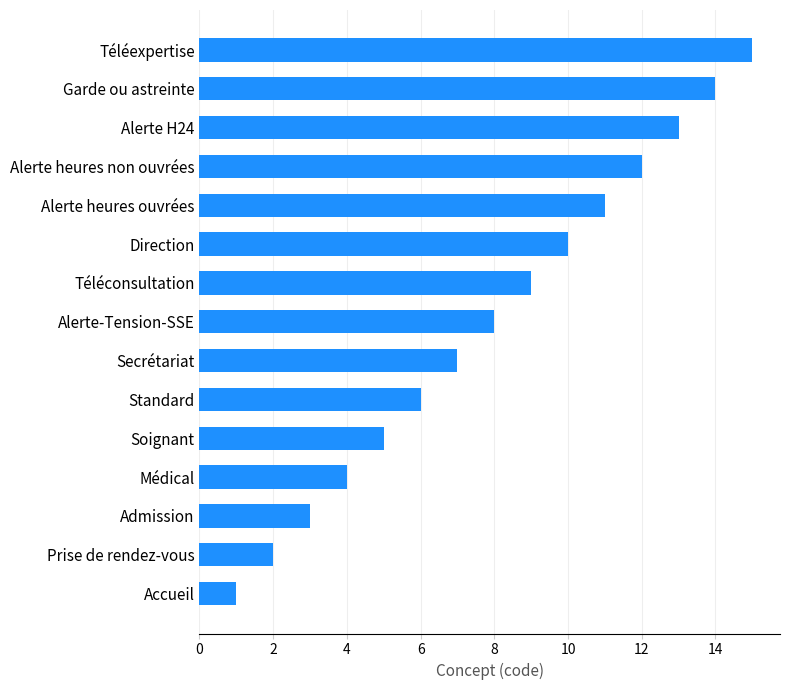

What is the difference between the second highest and second lowest values?

12